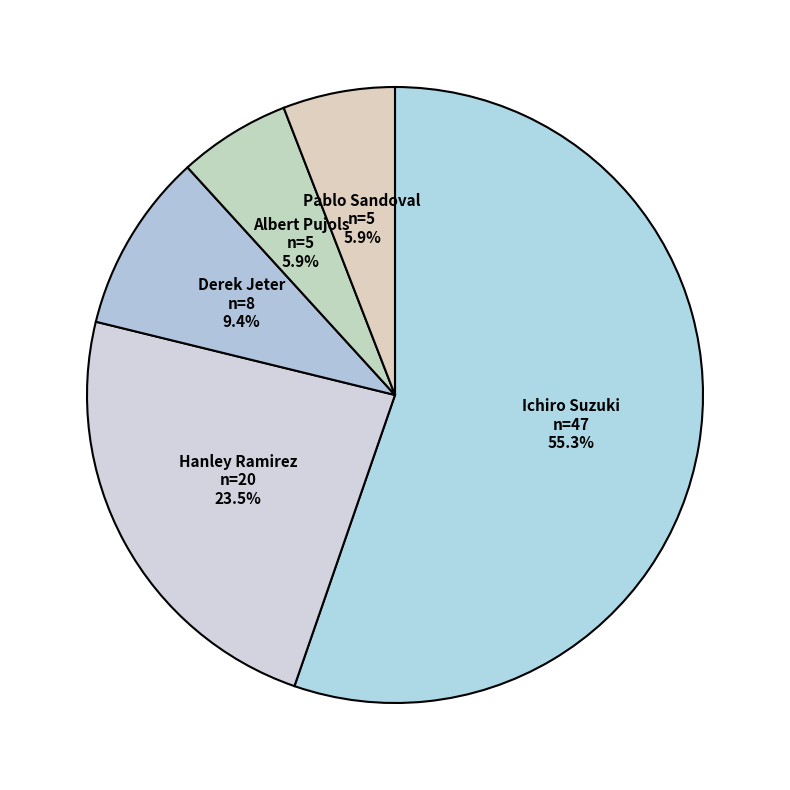

Which has a higher value, Derek Jeter or Albert Pujols?

Derek Jeter